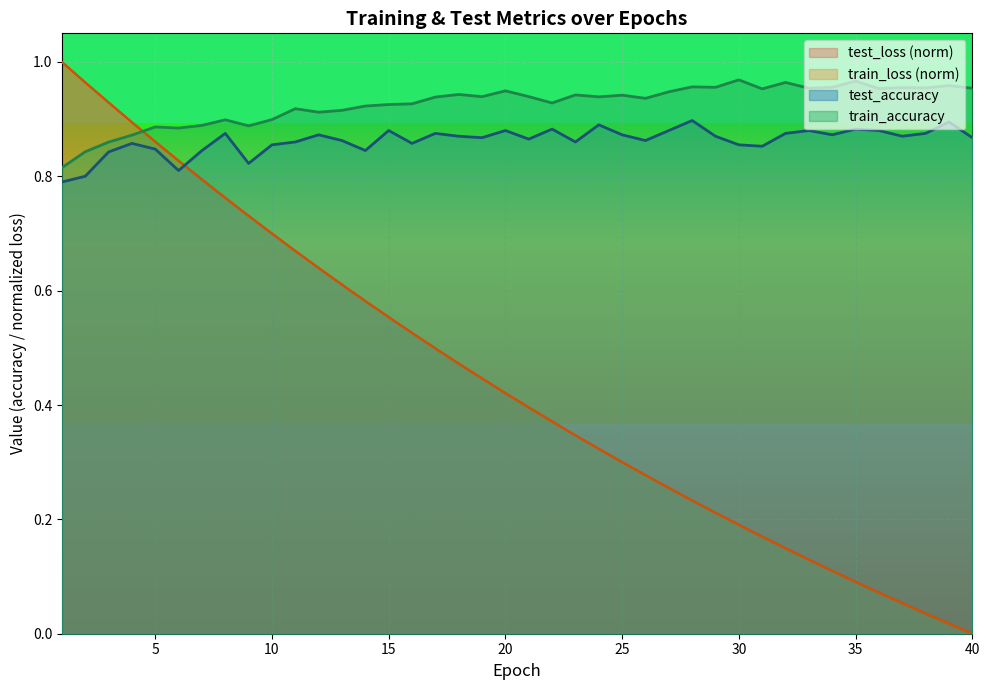

The value of train_accuracy at 20 is 1.4. True or false?

False